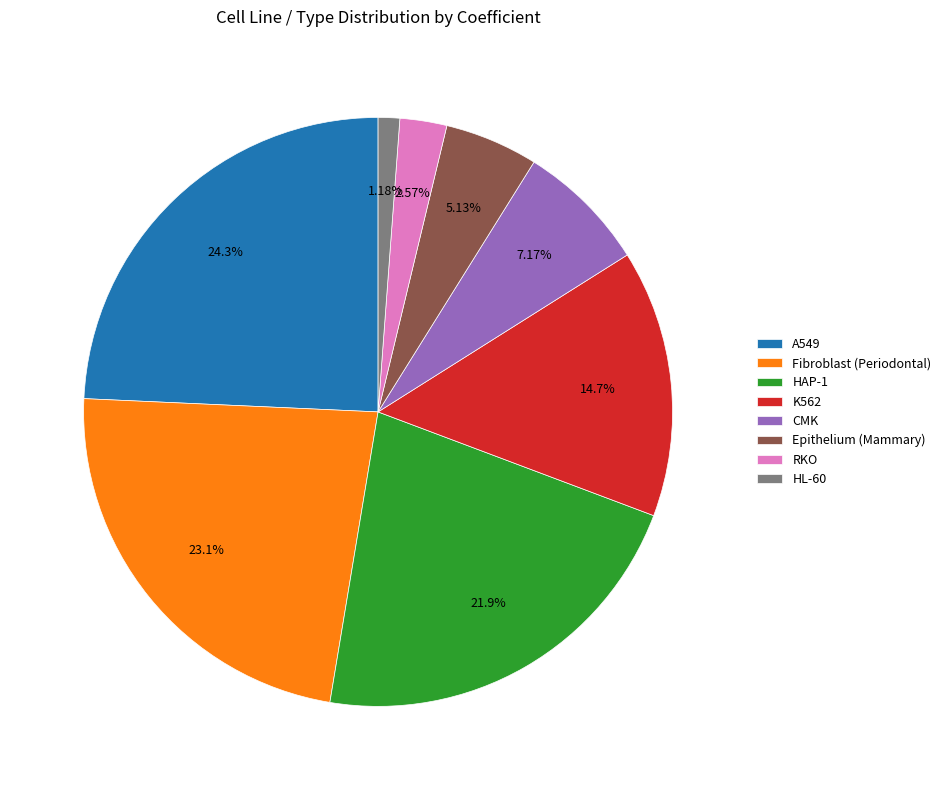

How many segments does this pie chart have?

8